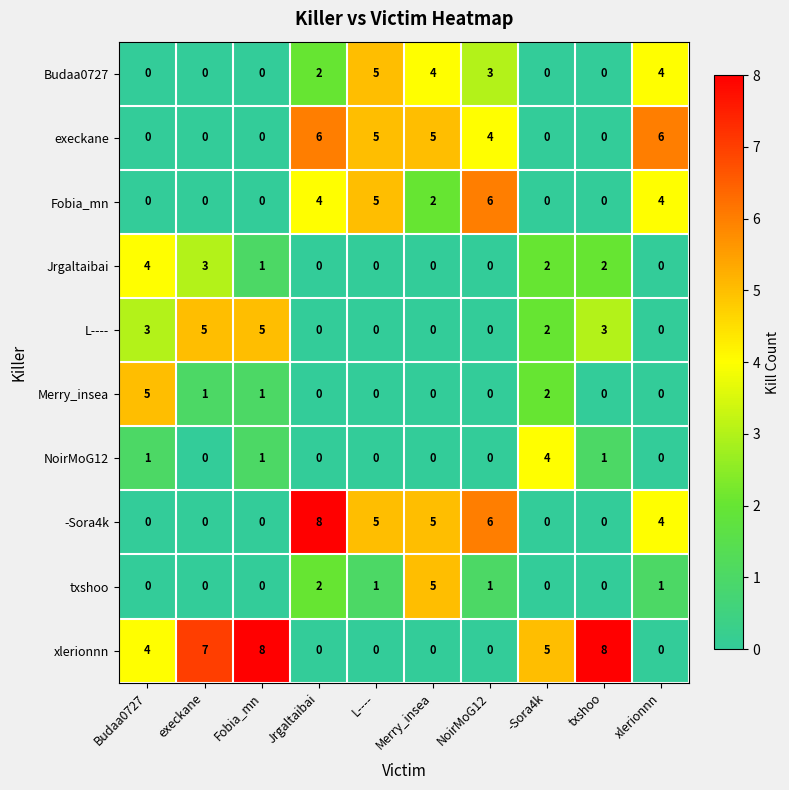

True or false: xlerionnn has a value of 7 at execkane.

True